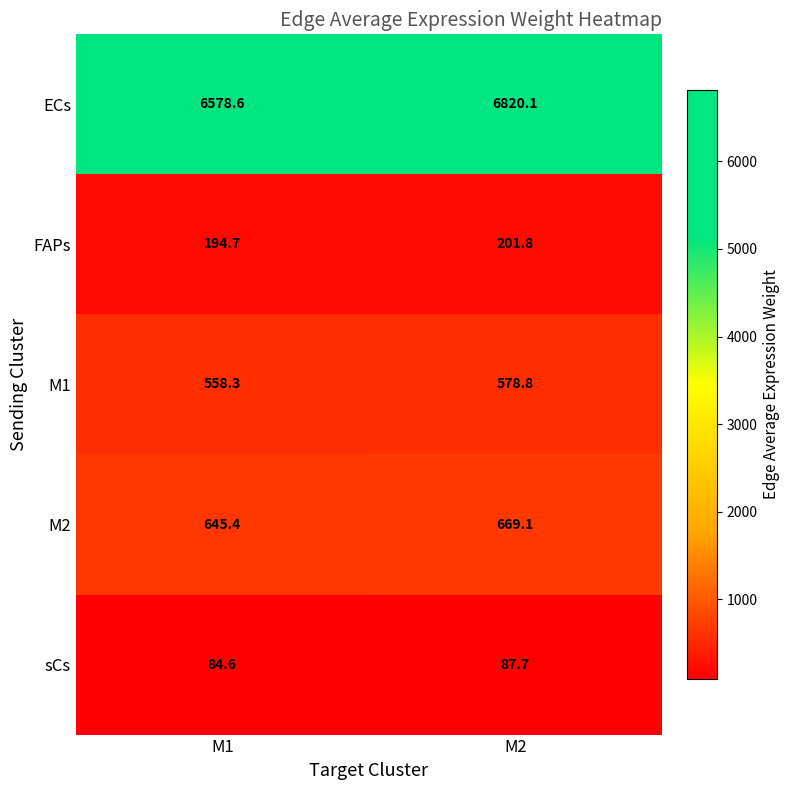

Reading left to right, list all the values displayed in this chart.

ECs: M1=6578.6	M2=6820.1
FAPs: M1=194.7	M2=201.8
M1: M1=558.3	M2=578.8
M2: M1=645.4	M2=669.1
sCs: M1=84.6	M2=87.7